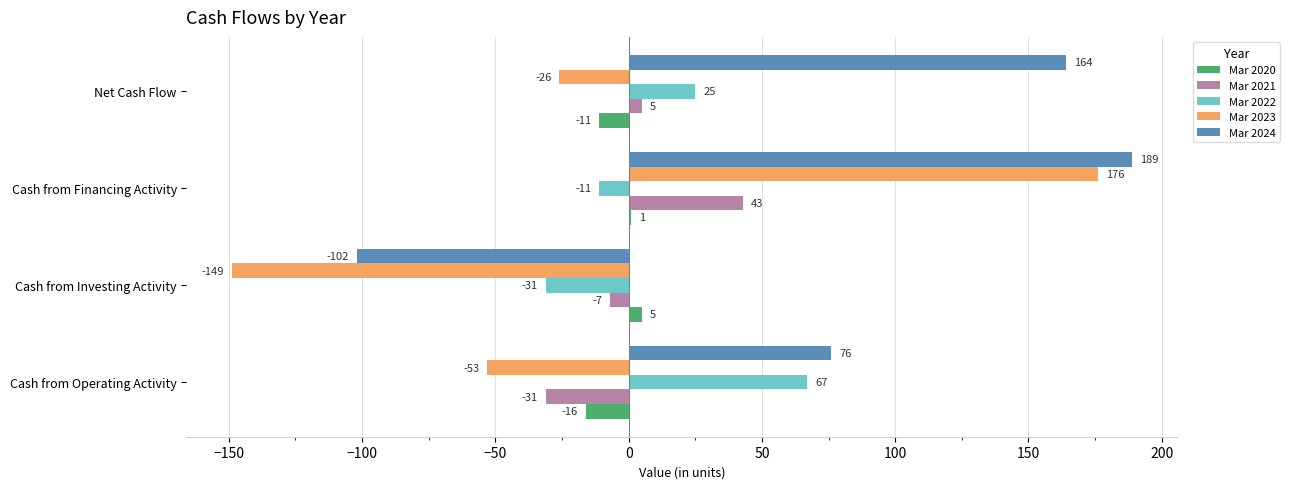

What is the greatest value displayed?

189